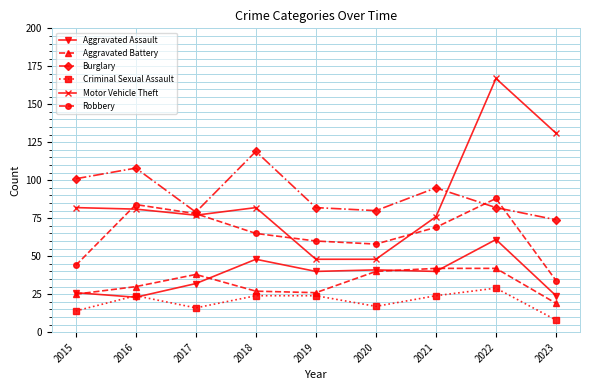

Reading left to right, extract all data points from this chart.

Aggravated Assault: 26	23	32	48	40	41	40	61	24
Aggravated Battery: 25	30	38	27	26	40	42	42	19
Burglary: 101	108	79	119	82	80	95	82	74
Criminal Sexual Assault: 14	24	16	24	24	17	24	29	8
Motor Vehicle Theft: 82	81	77	82	48	48	76	167	131
Robbery: 44	84	78	65	60	58	69	88	34